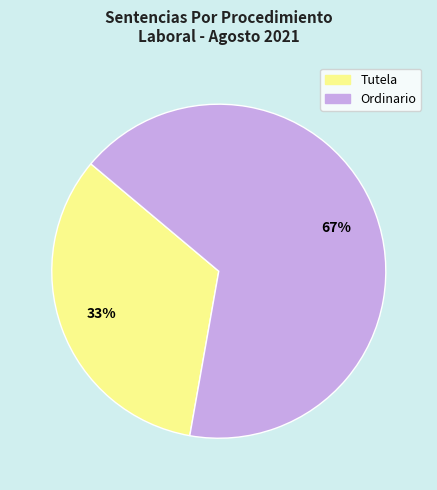

Count the number of slices in the pie.

2